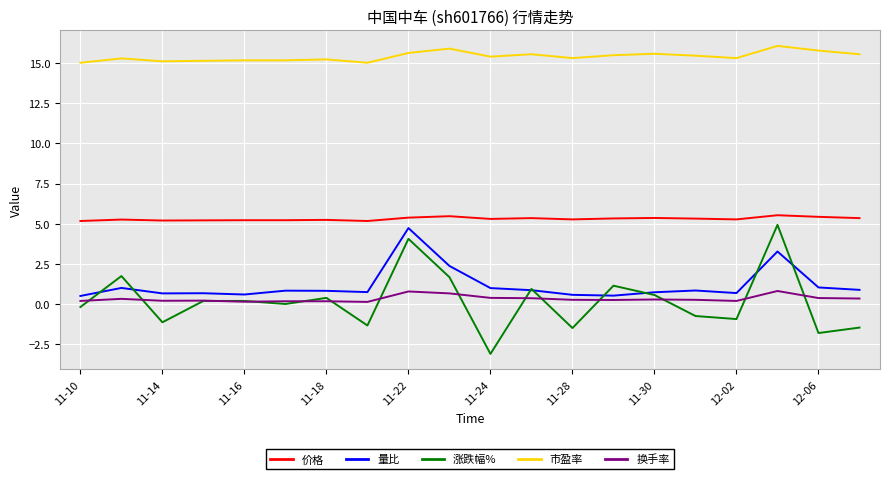

Which series has the largest range (max minus min)?

涨跌幅%